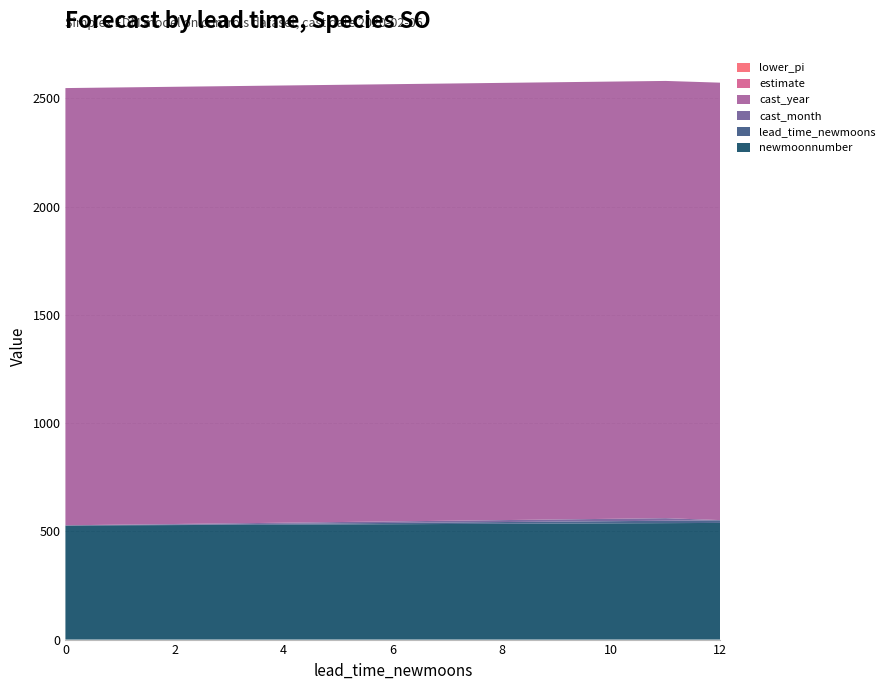

Reading left to right, transcribe all the data shown in this chart.

newmoonnumber: 527	528	529	530	531	532	533	534	535	536	537	538	539
lead_time_newmoons: 0	1	2	3	4	5	6	7	8	9	10	11	12
cast_month: 1	2	3	4	5	6	7	8	9	10	11	12	1
cast_year: 2020	2020	2020	2020	2020	2020	2020	2020	2020	2020	2020	2020	2021
estimate: 0	0	0	0	0	0	0	0	0	0	0	0	0
lower_pi: 0	0	0	0	0	0	0	0	0	0	0	0	0